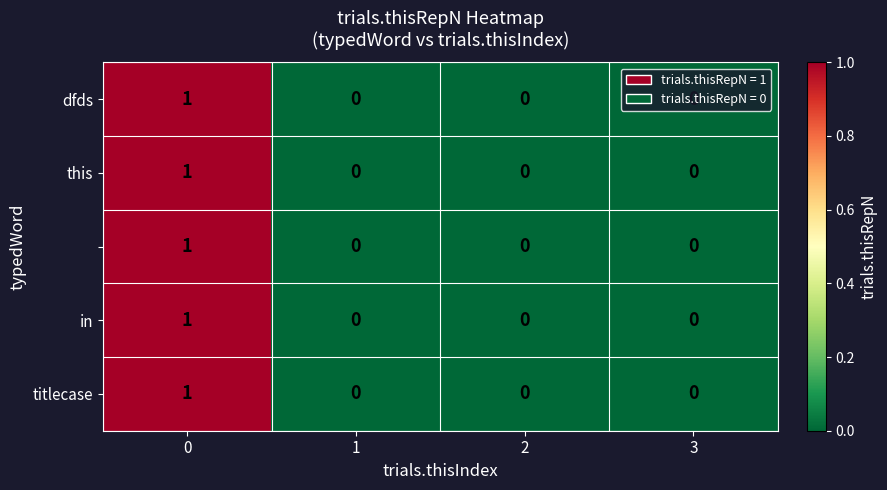

What is the total value across all series at 0?

5